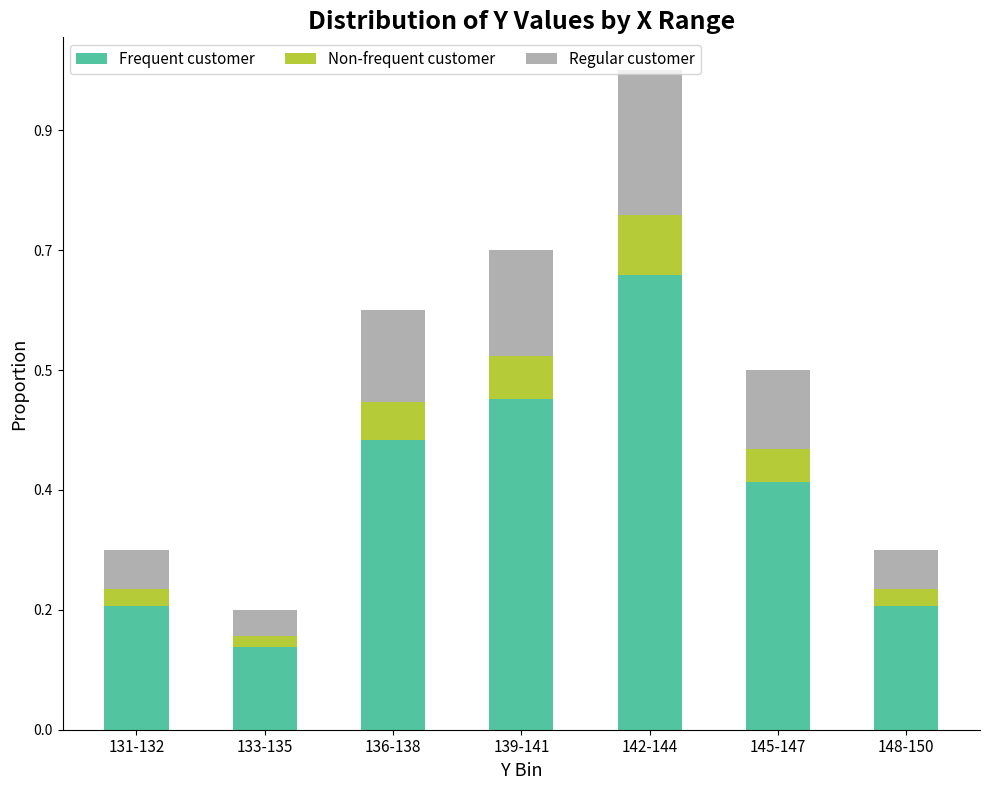

What position from the left is 142-144?

5